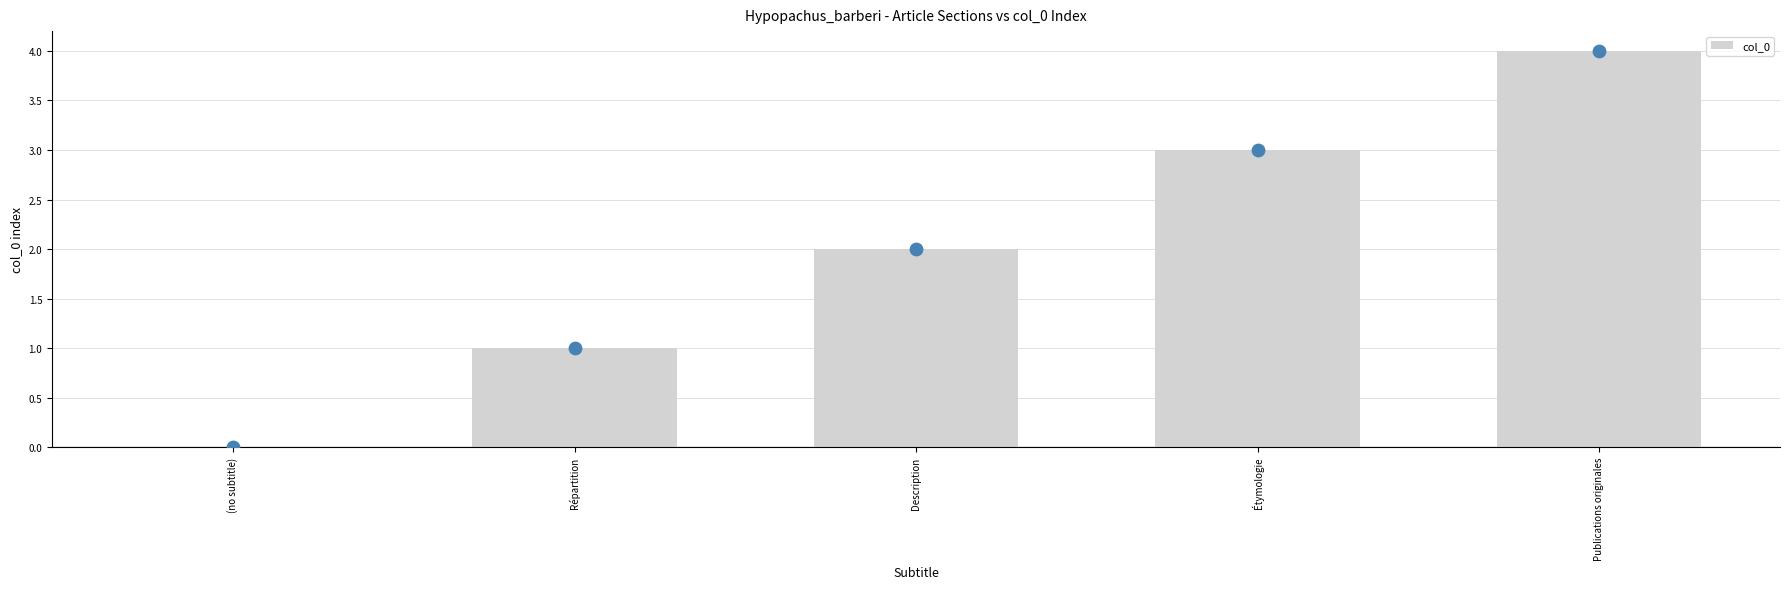

Which has a higher value, Répartition or Publications originales?

Publications originales